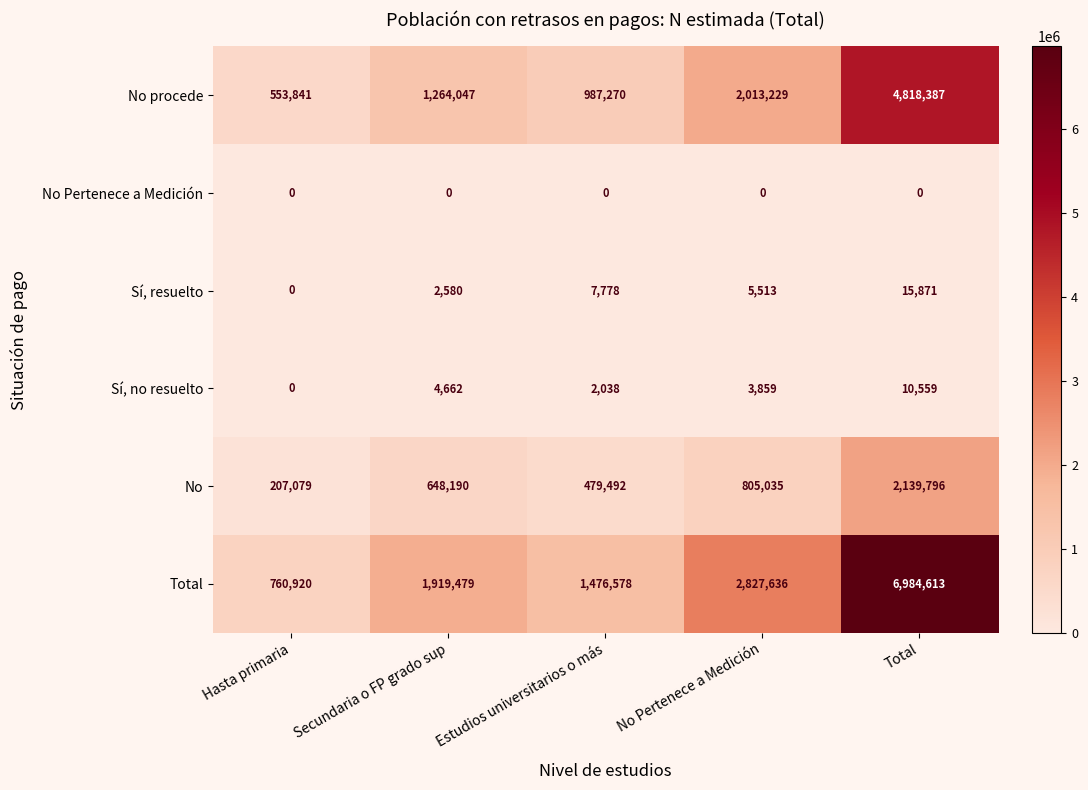

Reading left to right, extract all data points from this chart.

No procede: Hasta primaria=553841	Secundaria o FP grado sup=1264047	Estudios universitarios o más=987270	No Pertenece a Medición=2013229	Total=4818387
No Pertenece a Medición: Hasta primaria=0	Secundaria o FP grado sup=0	Estudios universitarios o más=0	No Pertenece a Medición=0	Total=0
Sí, resuelto: Hasta primaria=0	Secundaria o FP grado sup=2580	Estudios universitarios o más=7778	No Pertenece a Medición=5513	Total=15871
Sí, no resuelto: Hasta primaria=0	Secundaria o FP grado sup=4662	Estudios universitarios o más=2038	No Pertenece a Medición=3859	Total=10559
No: Hasta primaria=207079	Secundaria o FP grado sup=648190	Estudios universitarios o más=479492	No Pertenece a Medición=805035	Total=2139796
Total: Hasta primaria=760920	Secundaria o FP grado sup=1919479	Estudios universitarios o más=1476578	No Pertenece a Medición=2827636	Total=6984613